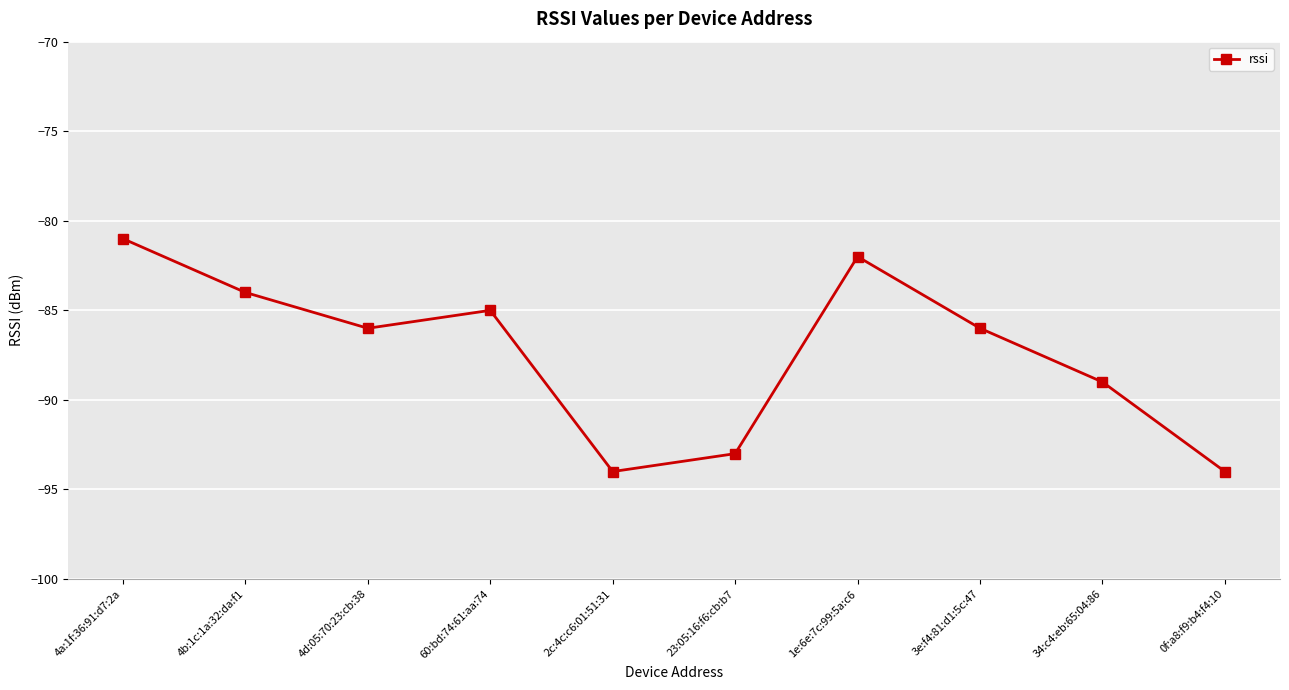

What is the sum of all values?

-874